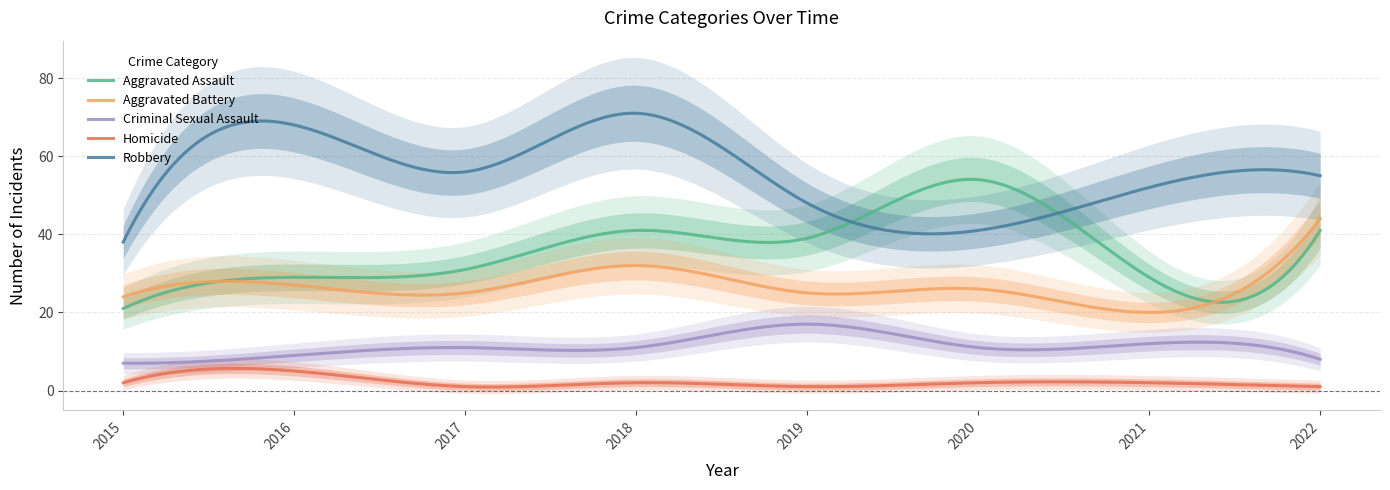

What is the value of the Homicide point at the 6th from the left?

2